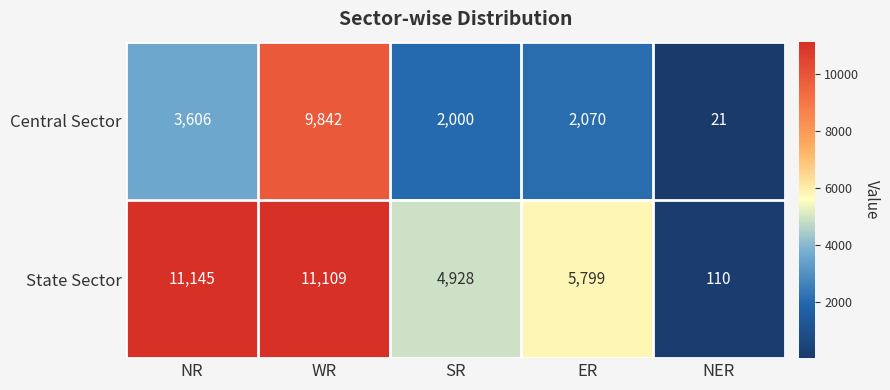

Which series has the largest total across all categories?

State Sector